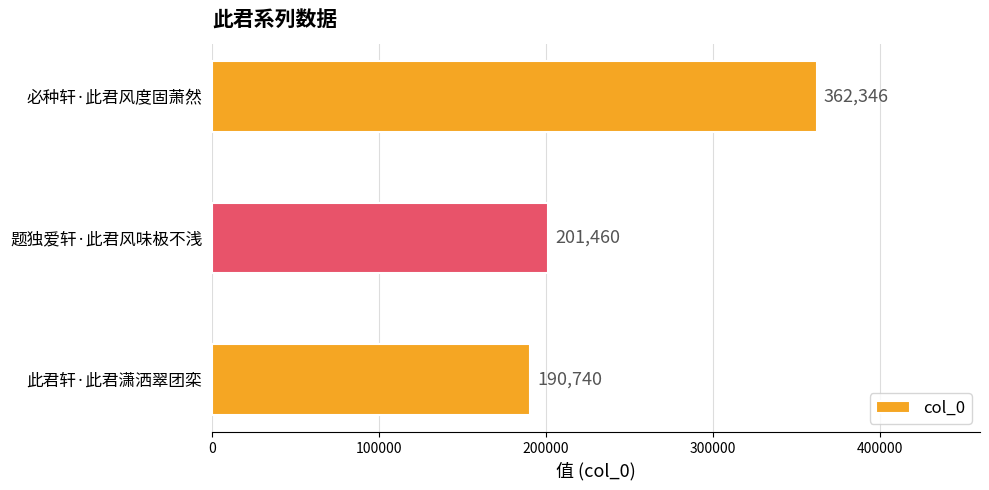

What is the difference between the maximum and minimum values?

171606